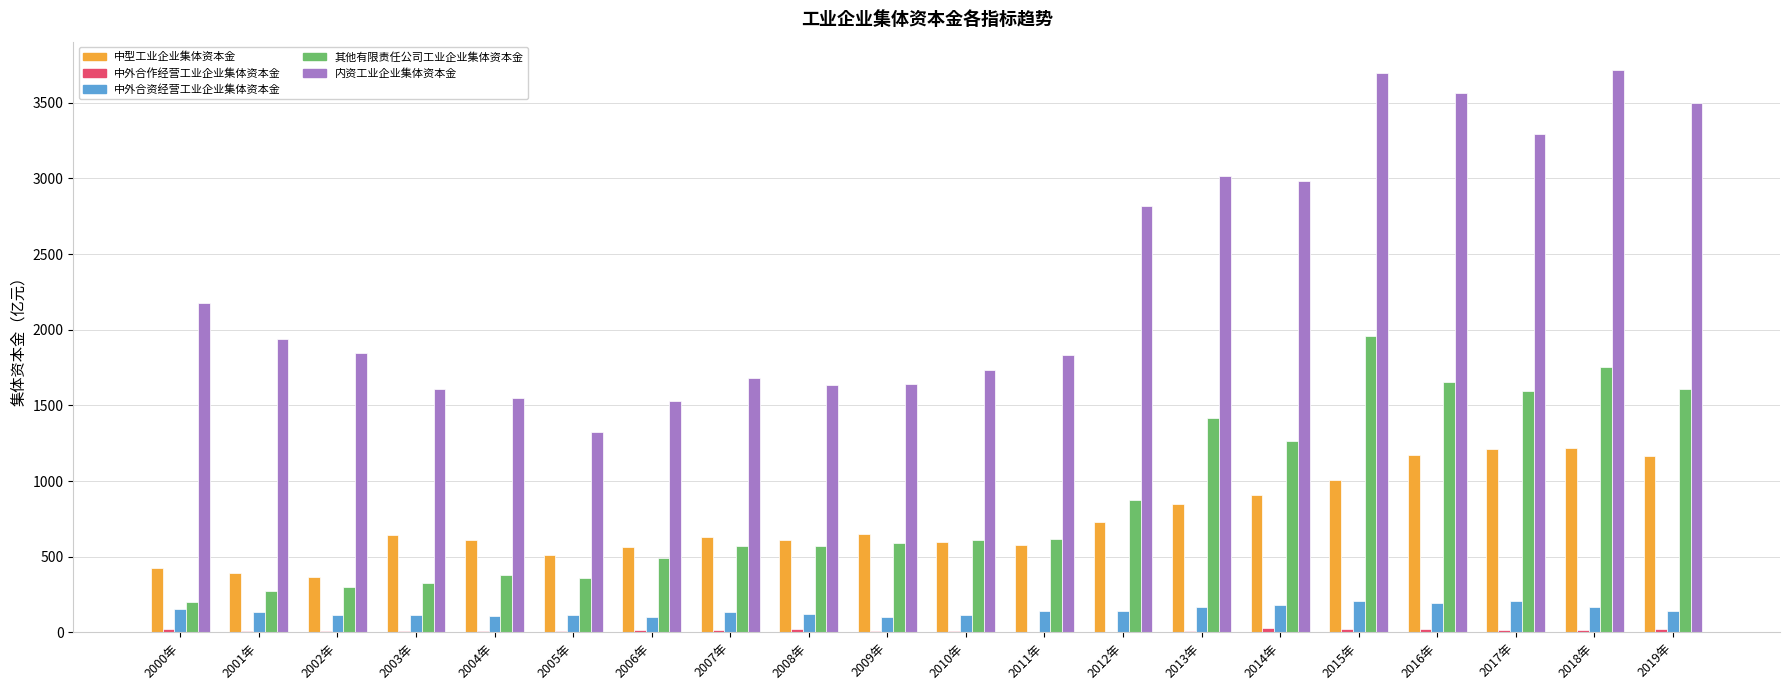

Is it true that 中型工业企业集体资本金 equals 417.2 at 2008年?

False